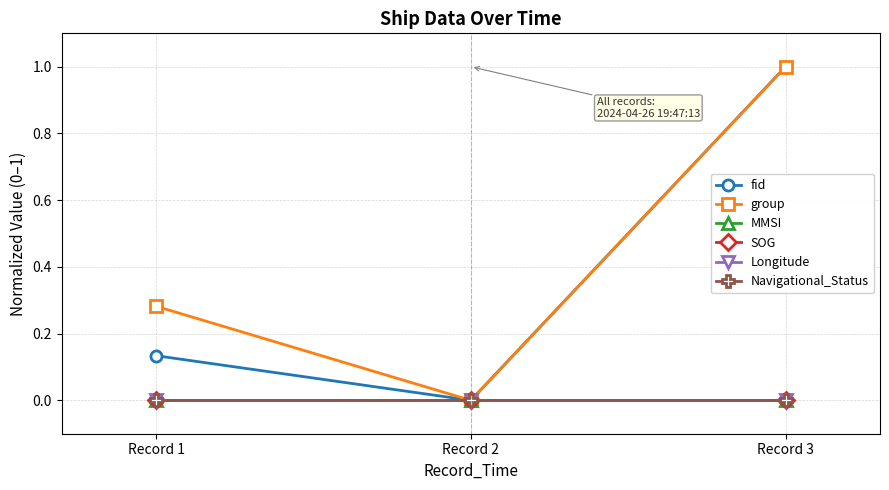

List the series in order of their peak value, lowest first.

MMSI, SOG, Longitude, Navigational_Status, fid, group